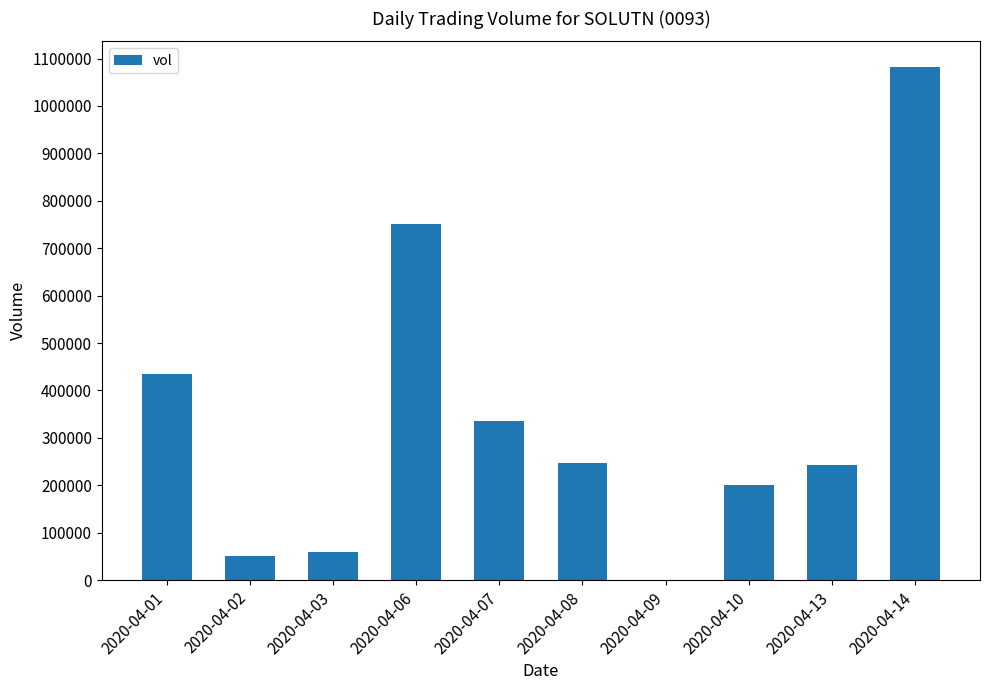

Which category has the highest value across all series?

2020-04-14